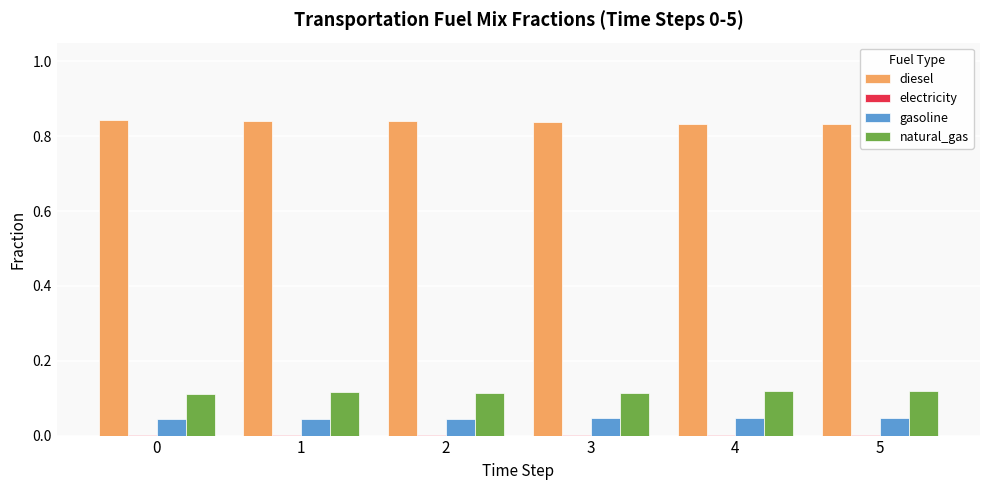

The gasoline series shows 0.0 at 2. True or false?

True